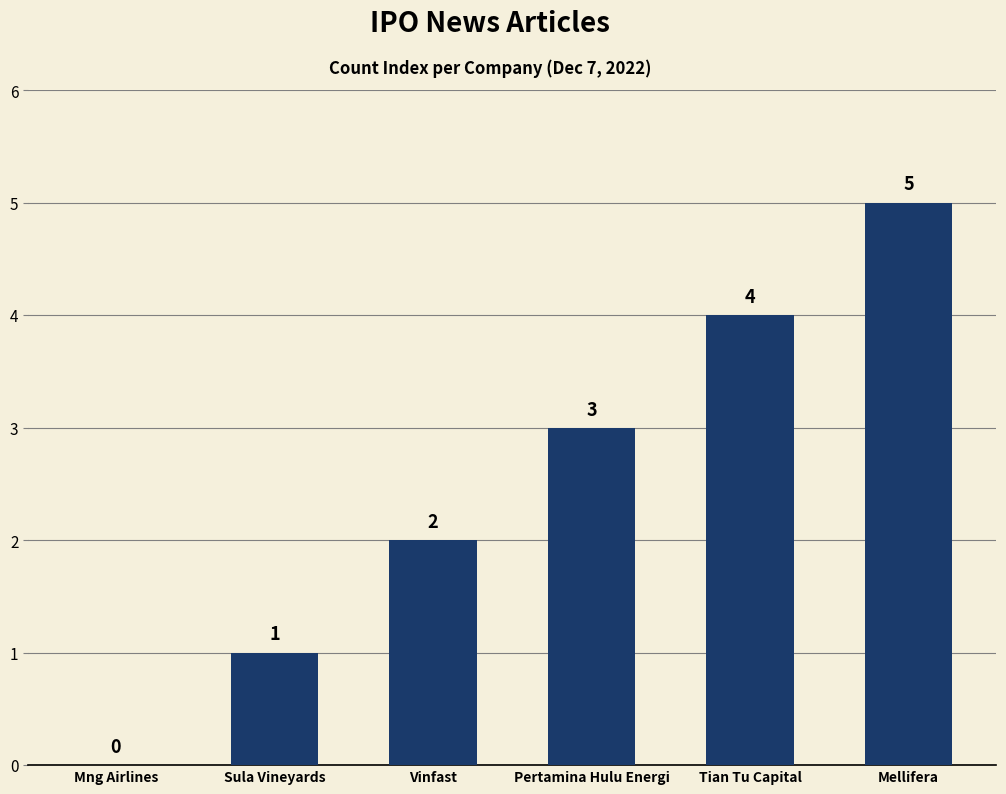

Read the value at Sula Vineyards.

1